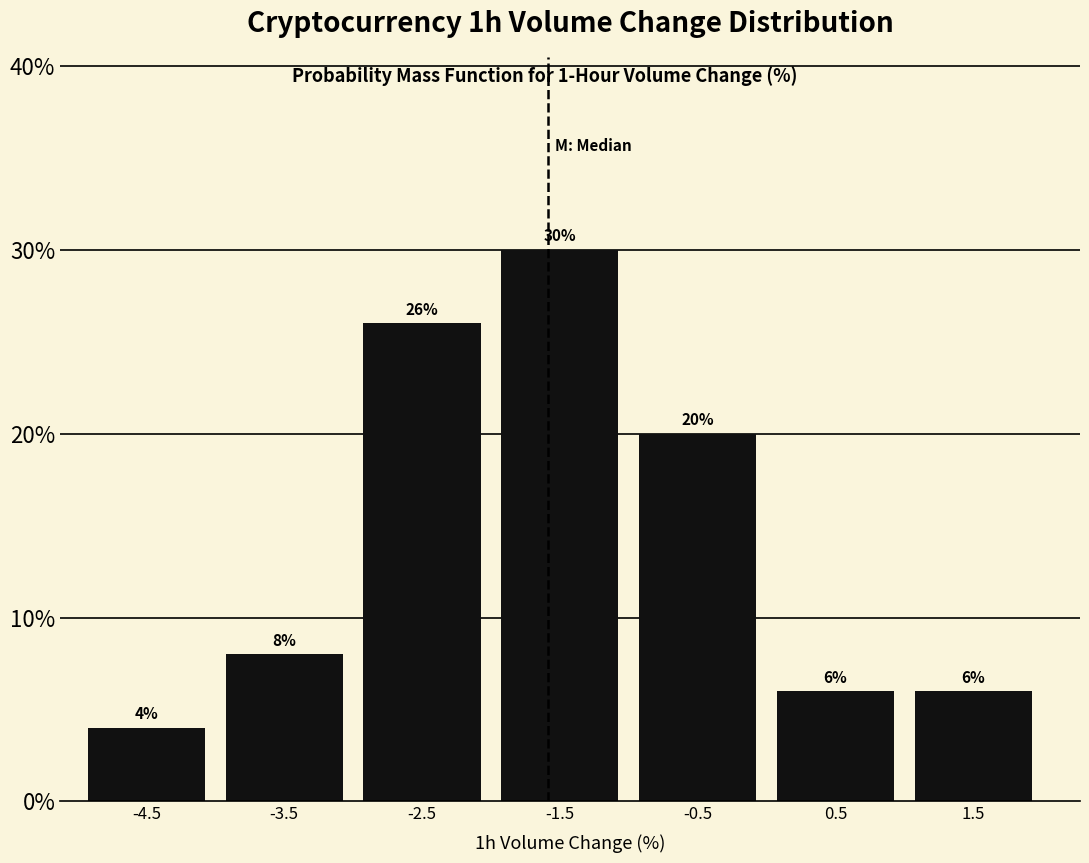

Reading right to left, extract all data points from this chart.

1.5=6	0.5=6	-0.5=20	-1.5=30	-2.5=26	-3.5=8	-4.5=4